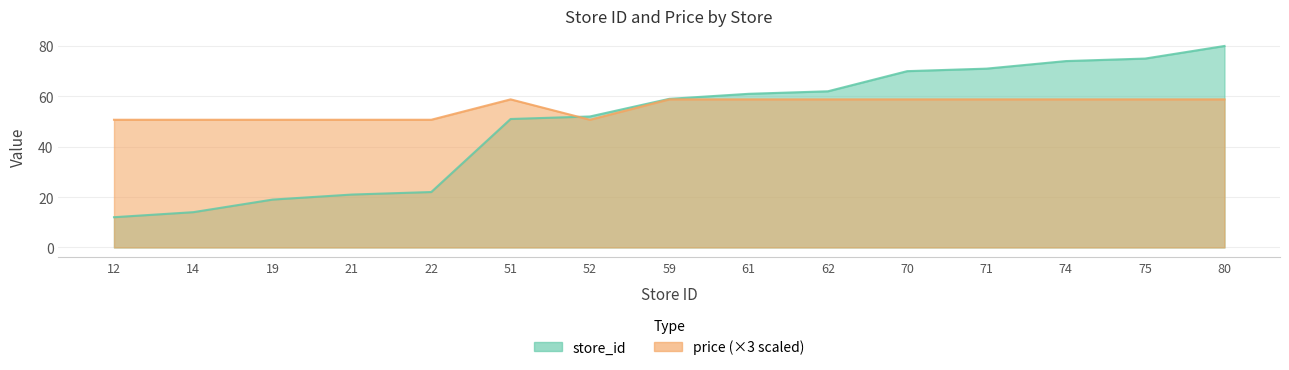

Does the chart display data point markers on the line(s)?

No